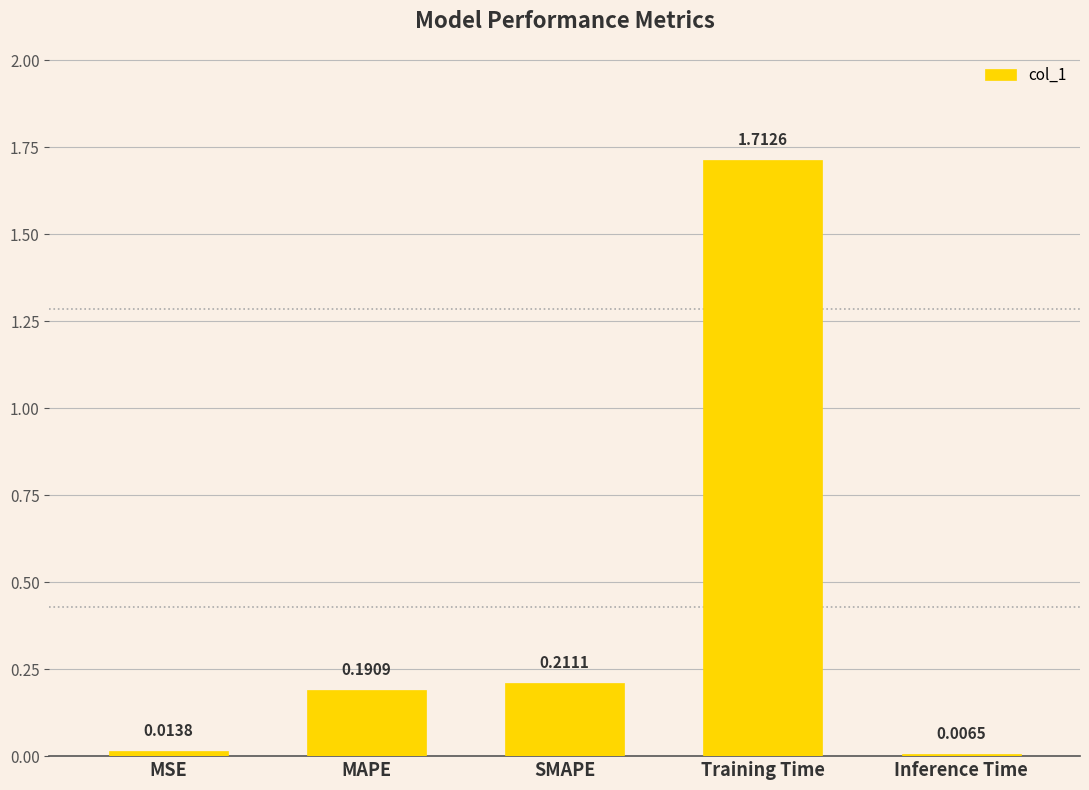

How many series are shown in this chart?

1